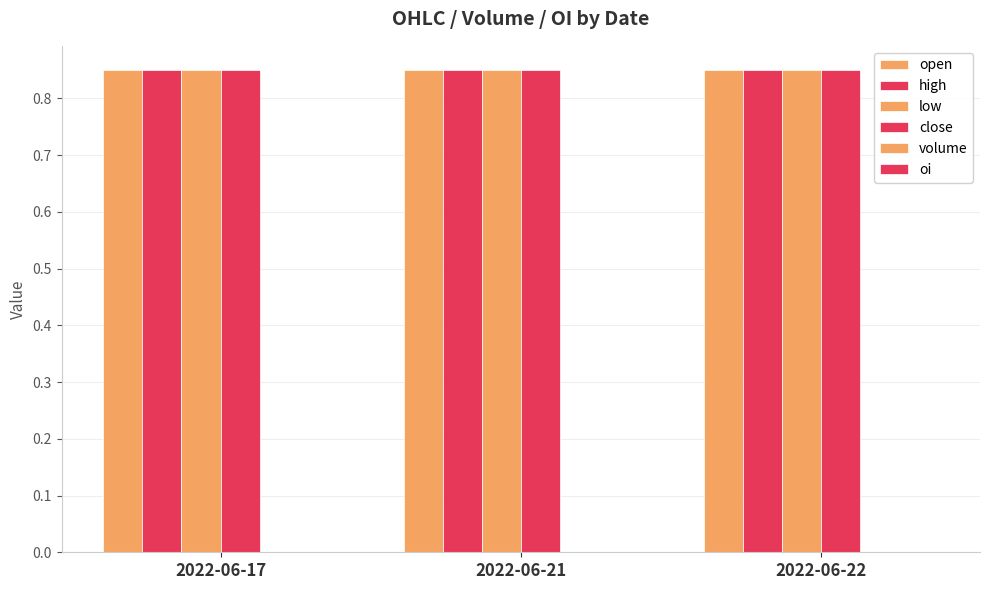

At which label is oi closest to 0?

2022-06-17